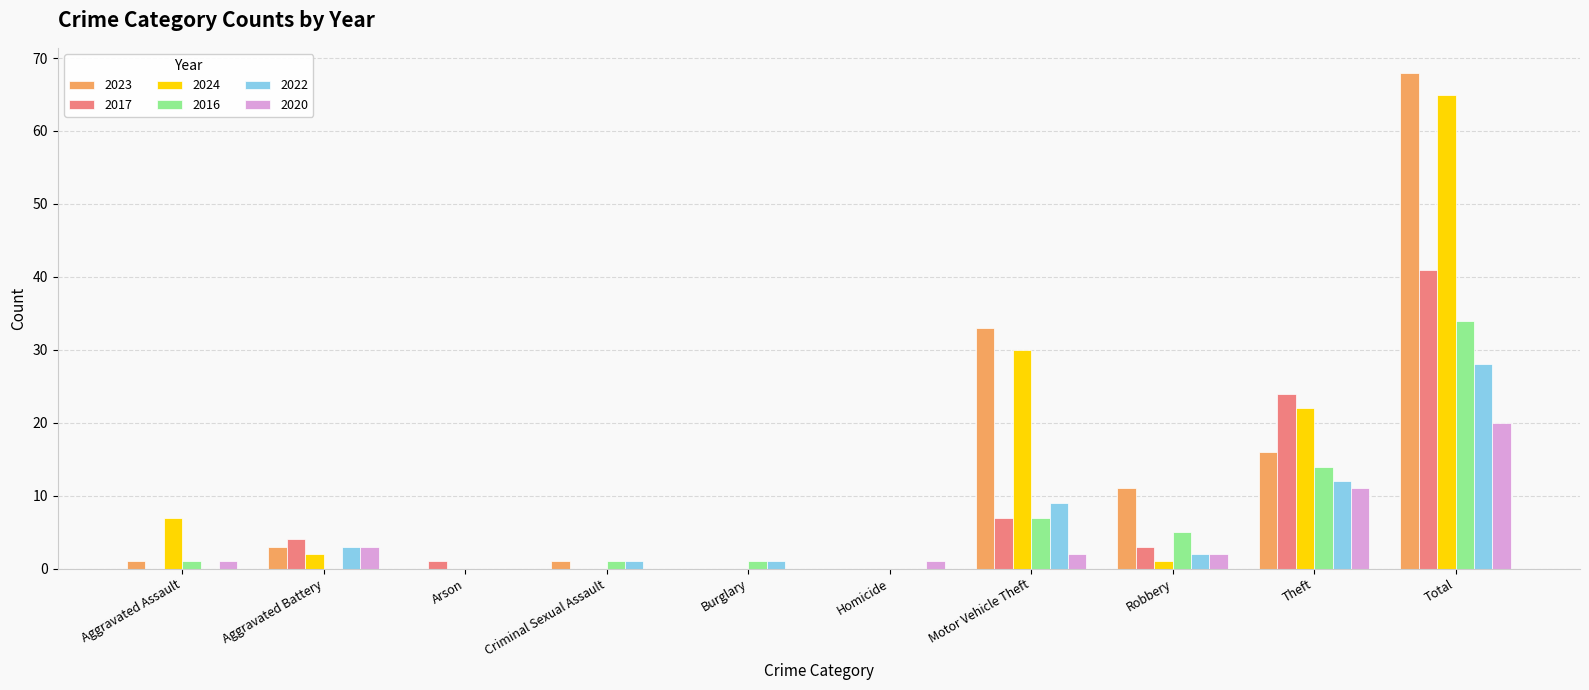

Are the bars horizontal?

No